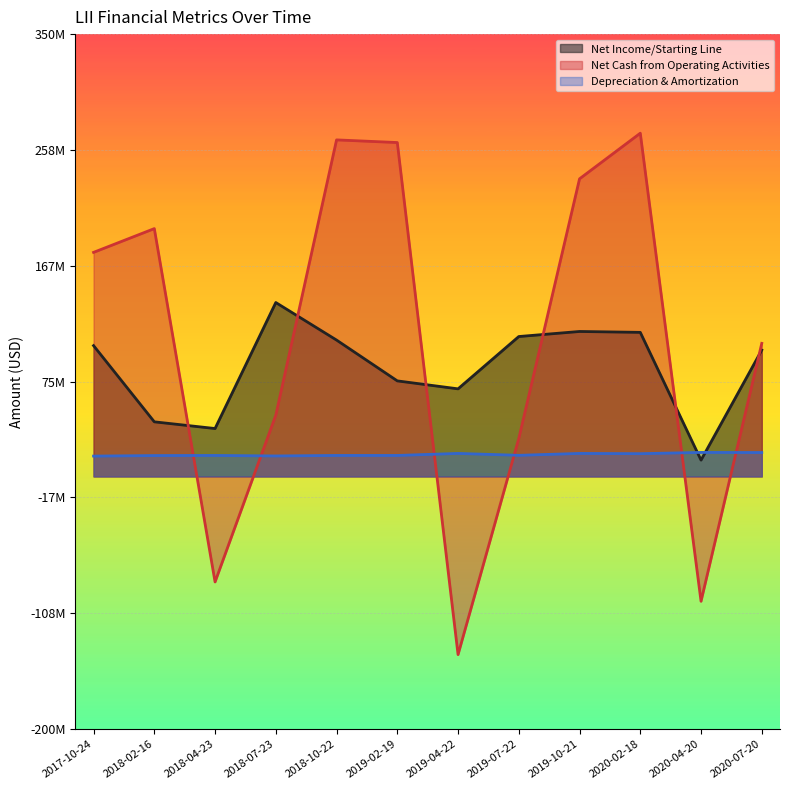

What is the minimum value for Net Income/Starting Line?

12900000